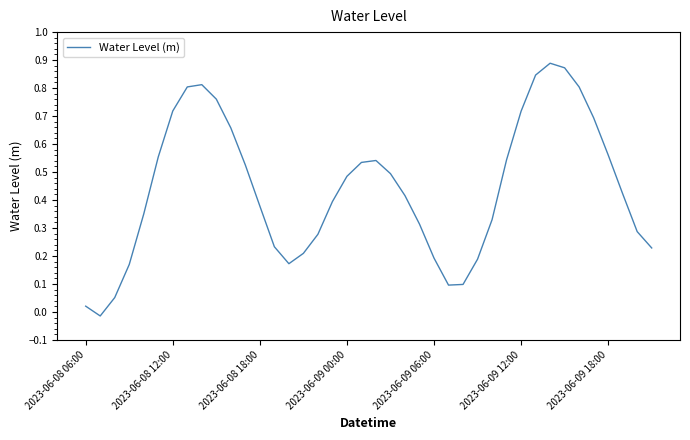

How many lines are shown in the chart?

1